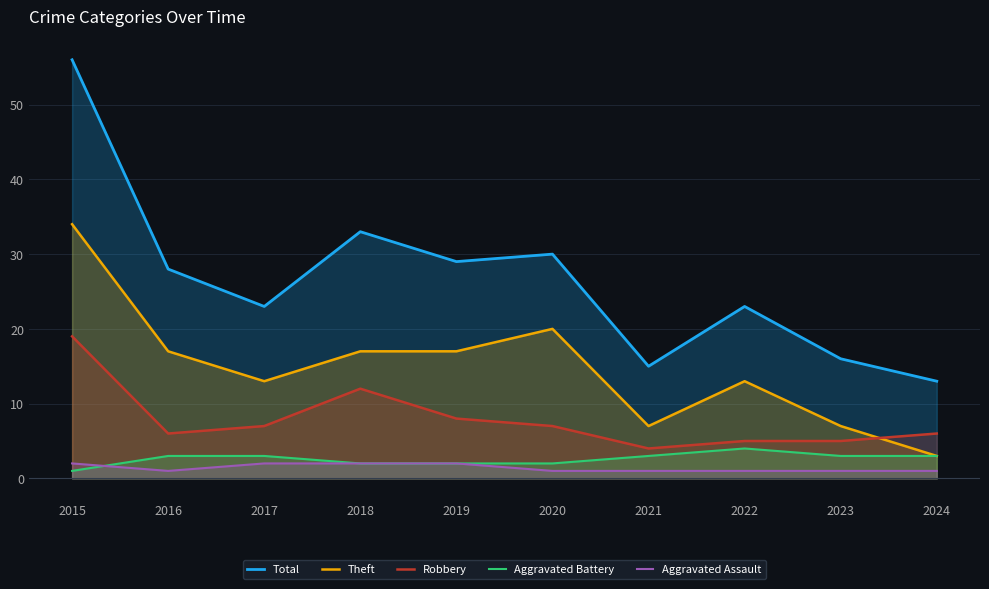

What is the sum of all Theft values?

148